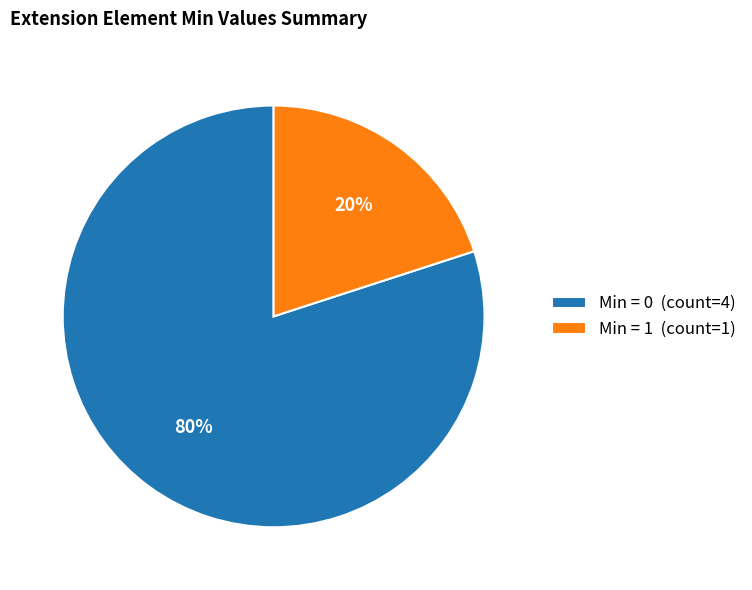

How many slices are in this pie chart?

2